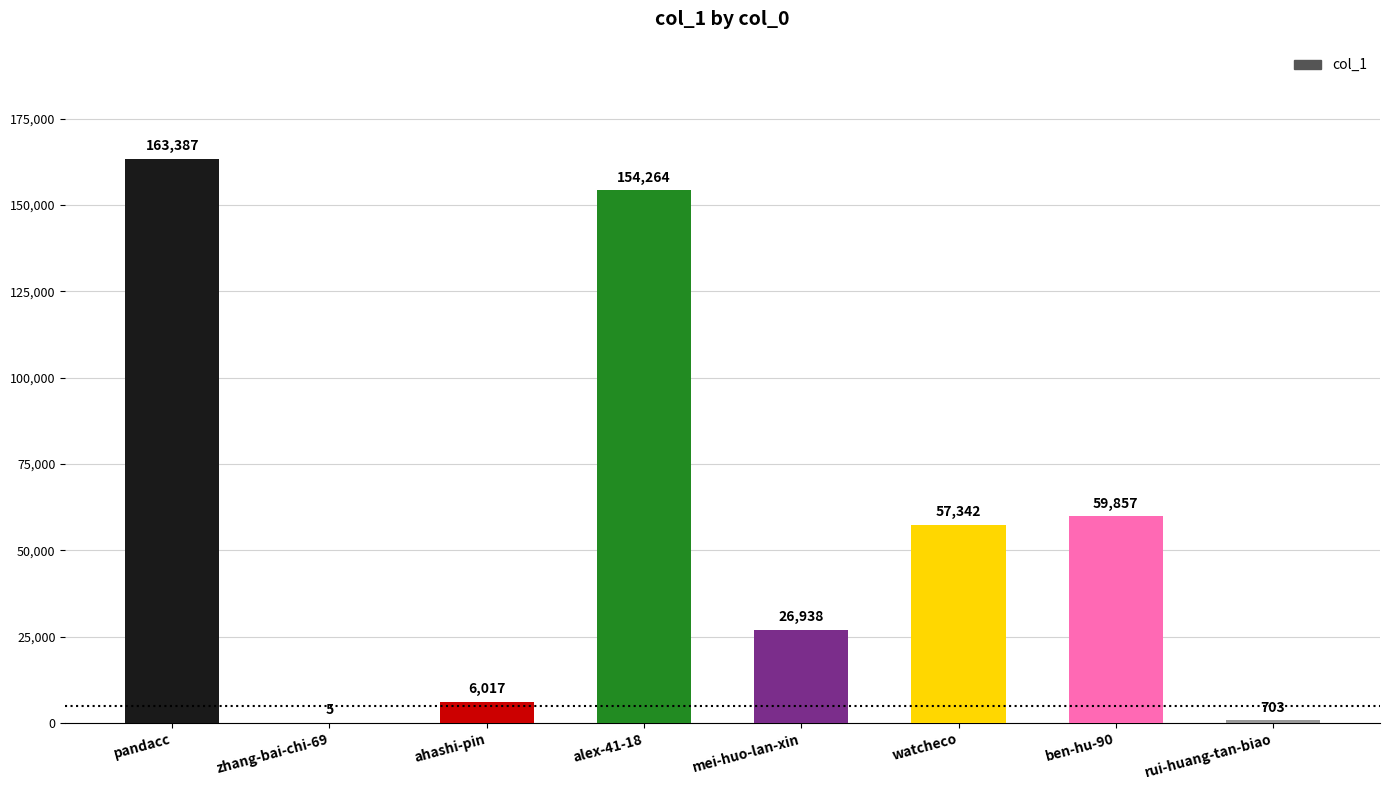

What is the sum of all values?

468513